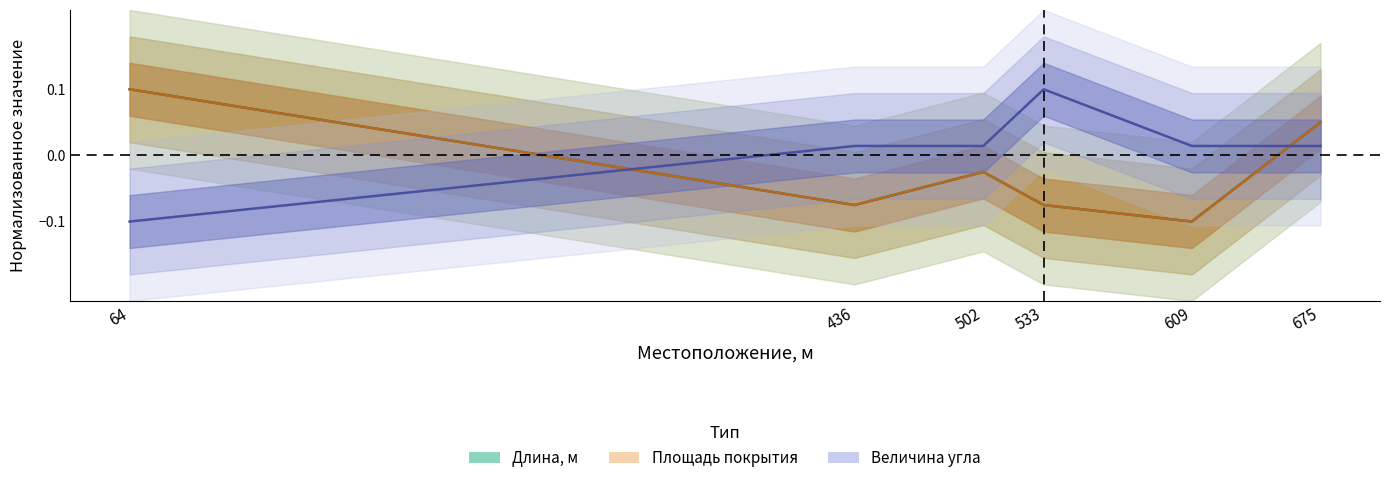

List the labels in order of Длина, м value, smallest first.

609, 436, 533, 502, 675, 64